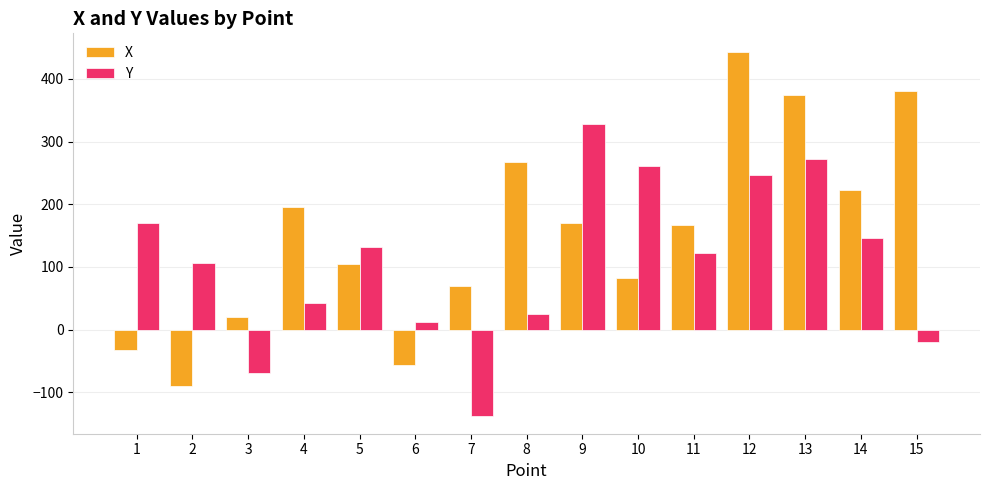

Is it true that Y equals 122.1 at 11?

True